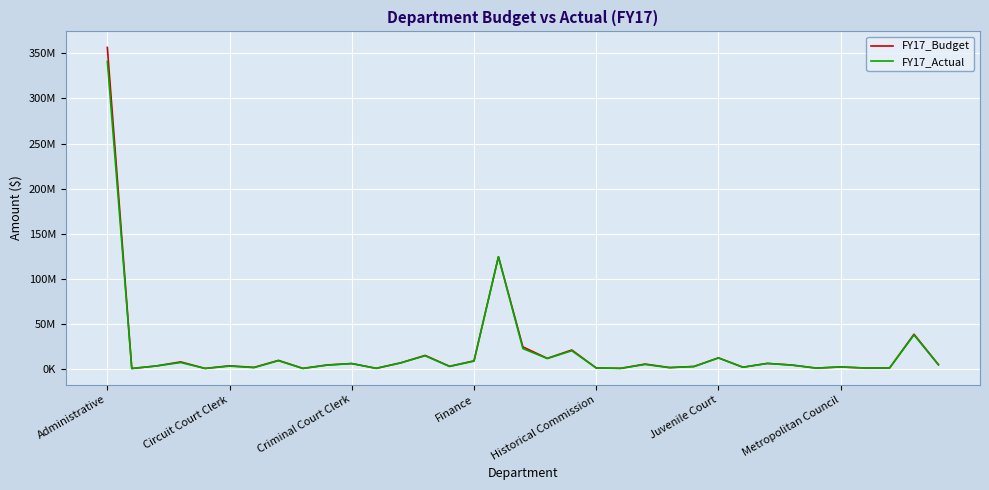

Does the chart have visible grid lines?

Yes